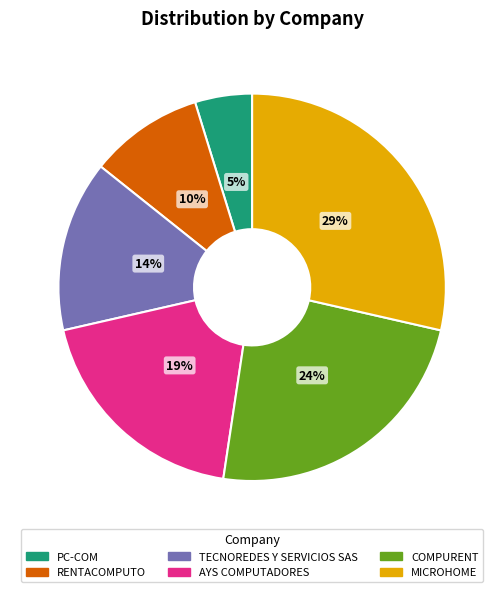

Which category has the biggest portion of the pie?

MICROHOME